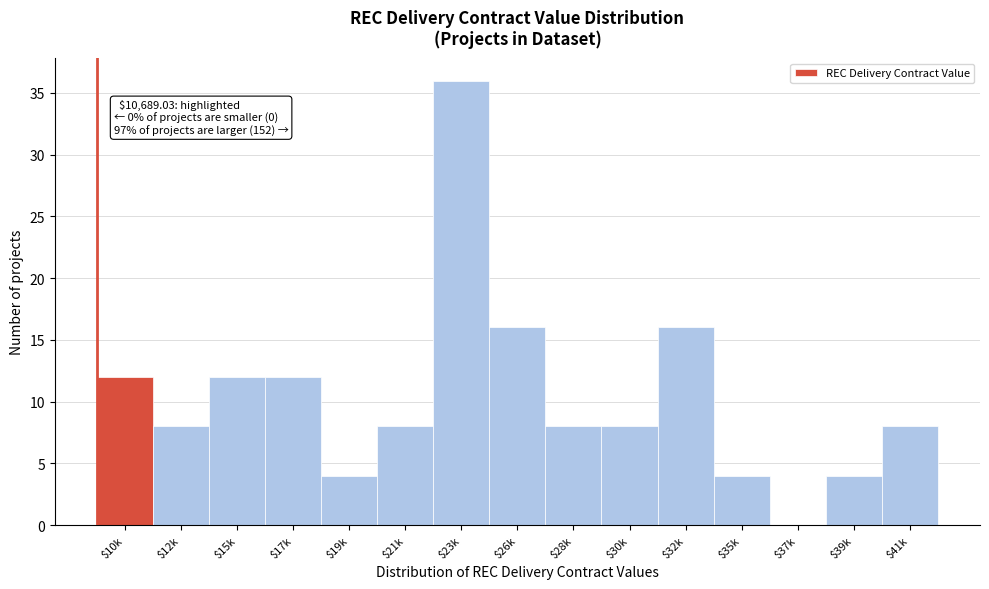

The chart shows a value of 14 at $28k. True or false?

False